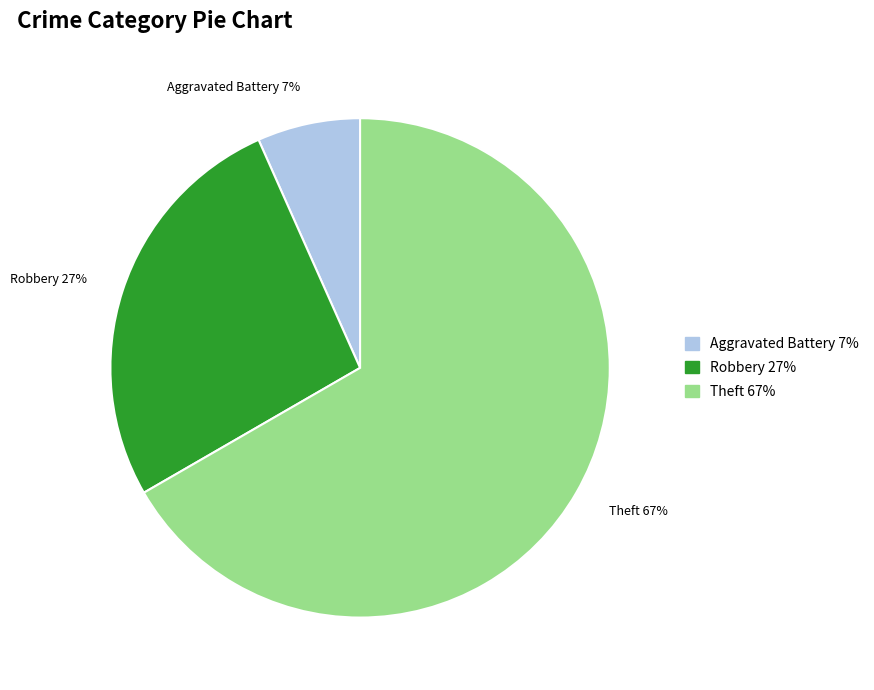

How many segments does this pie chart have?

3